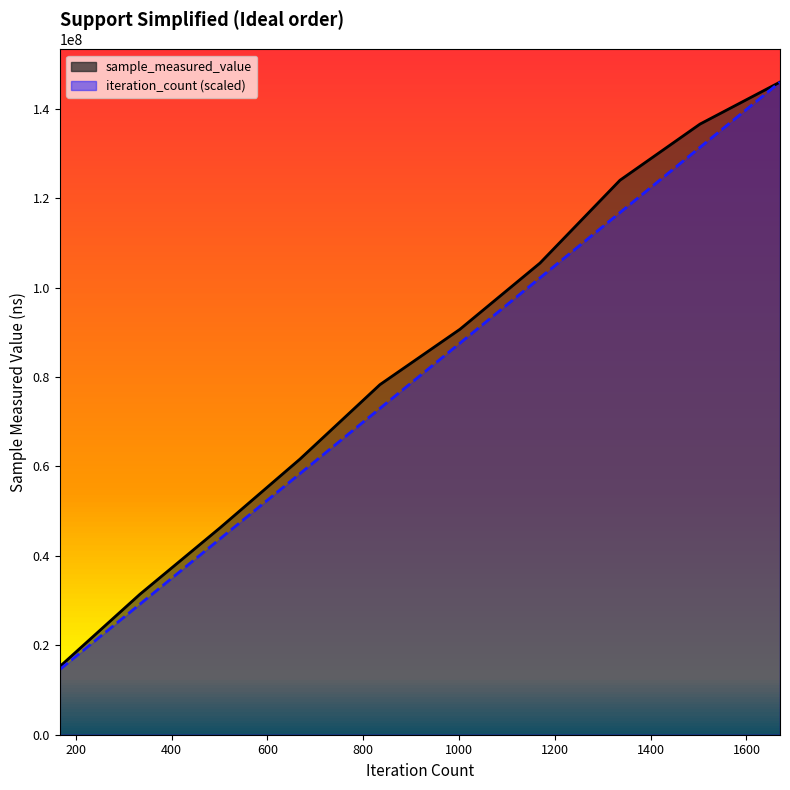

Where is sample_measured_value nearest to the value 80596246?

835